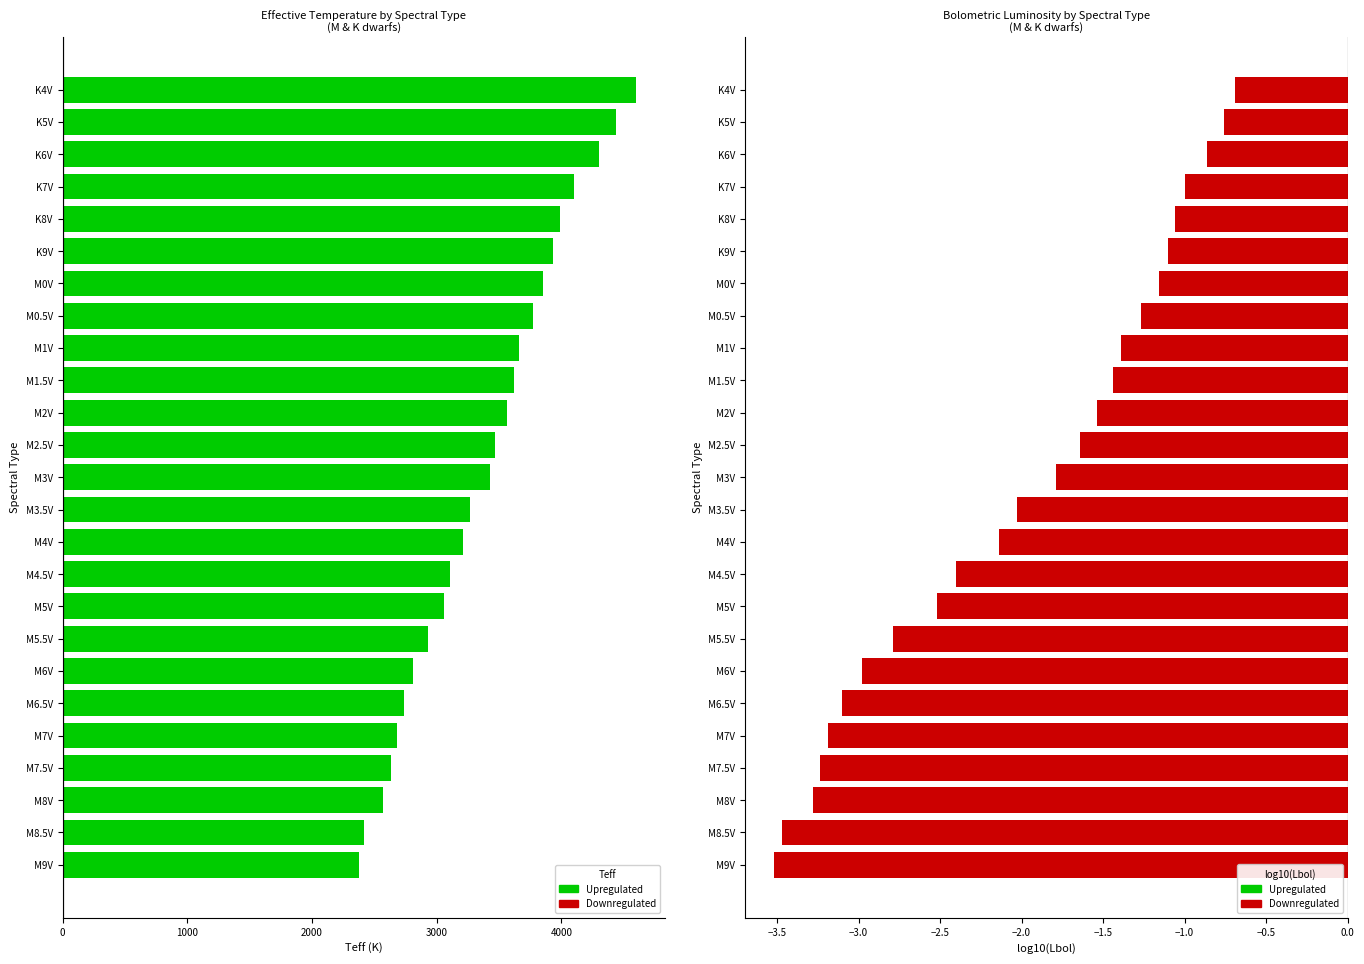

Reading left to right, transcribe all the data shown in this chart.

Teff: 2380.0	2420.0	2570.0	2630.0	2680.0	2740.0	2810.0	2930.0	3060.0	3110.0	3210.0	3270.0	3430.0	3470.0	3560.0	3620.0	3660.0	3770.0	3850.0	3930.0	3990.0	4100.0	4300.0	4440.0	4600.0
log10(Lbol): -3.5	-3.5	-3.3	-3.2	-3.2	-3.1	-3.0	-2.8	-2.5	-2.4	-2.1	-2.0	-1.8	-1.6	-1.5	-1.4	-1.4	-1.3	-1.2	-1.1	-1.1	-1.0	-0.9	-0.8	-0.7